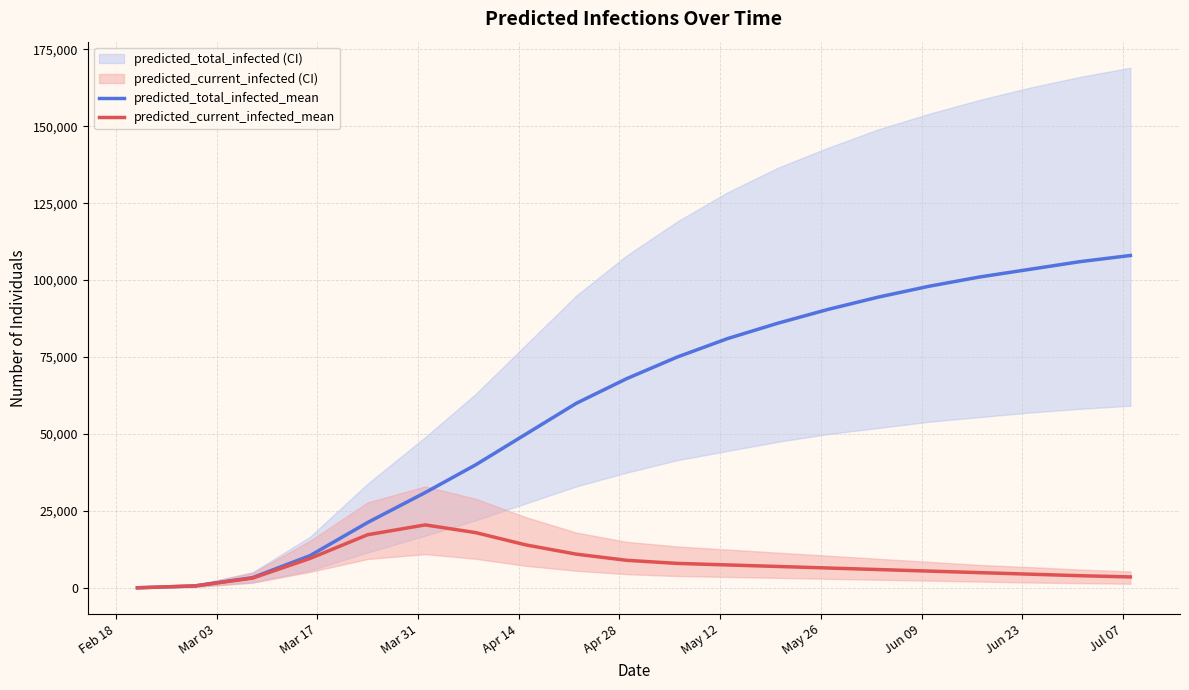

What is the highest value of the predicted_current_infected_mean series?

20500